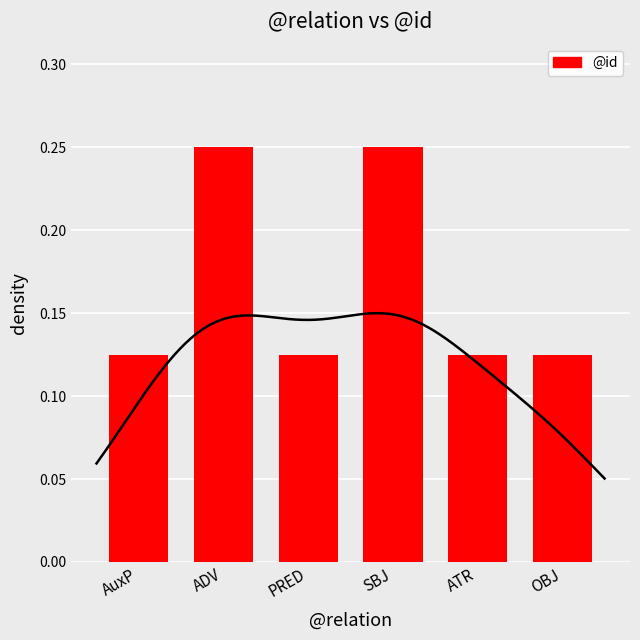

What position from the left is OBJ?

6